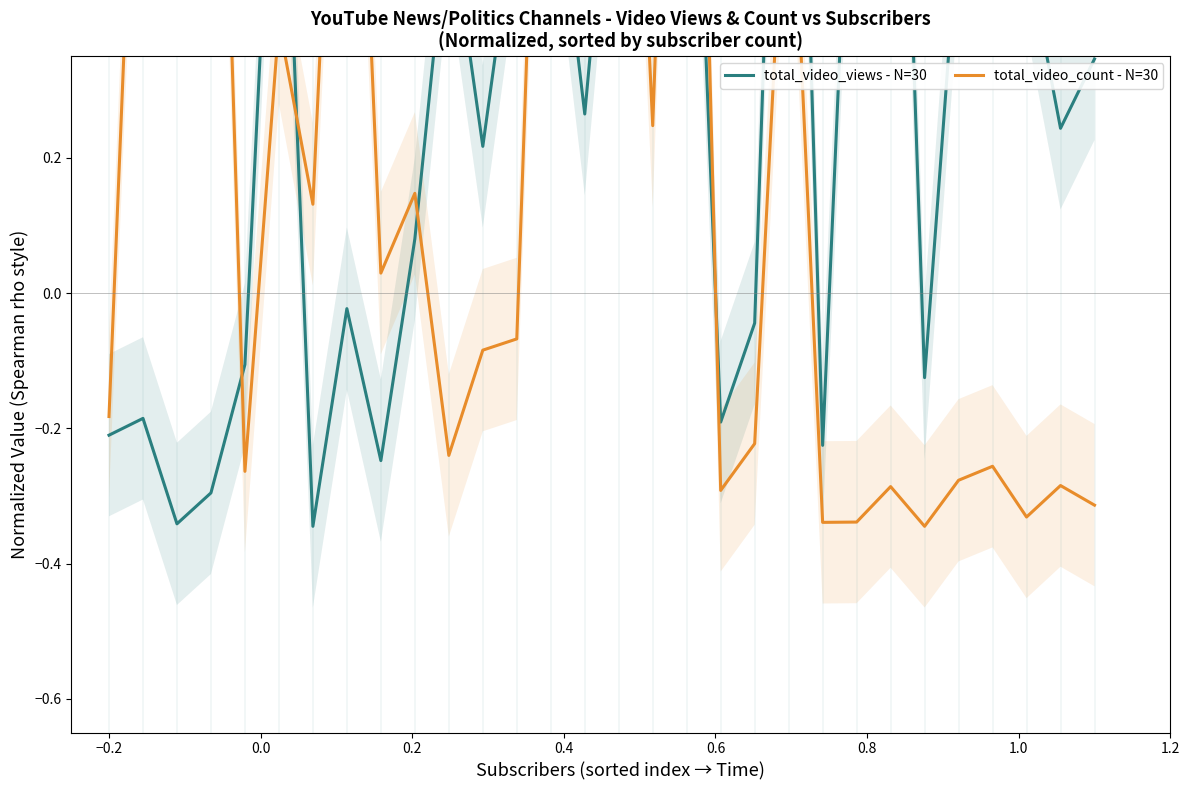

Is the value of total_video_views - N=30 at 0.2 greater than the value of total_video_count - N=30 at 0.2?

No